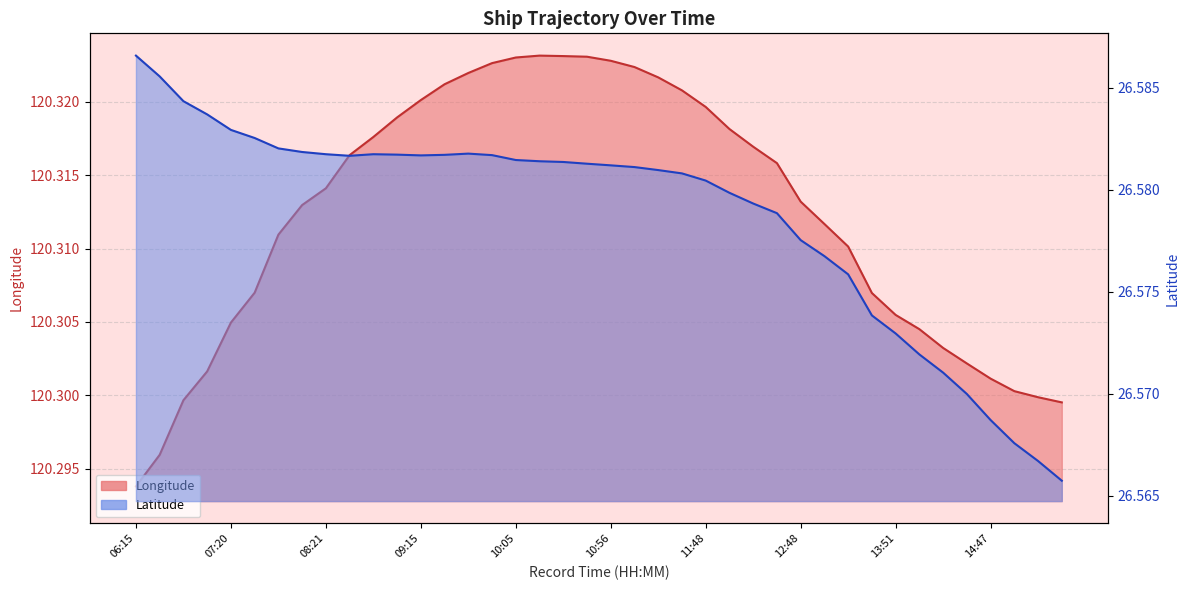

The Latitude series shows 8.4 at 12:48. True or false?

False